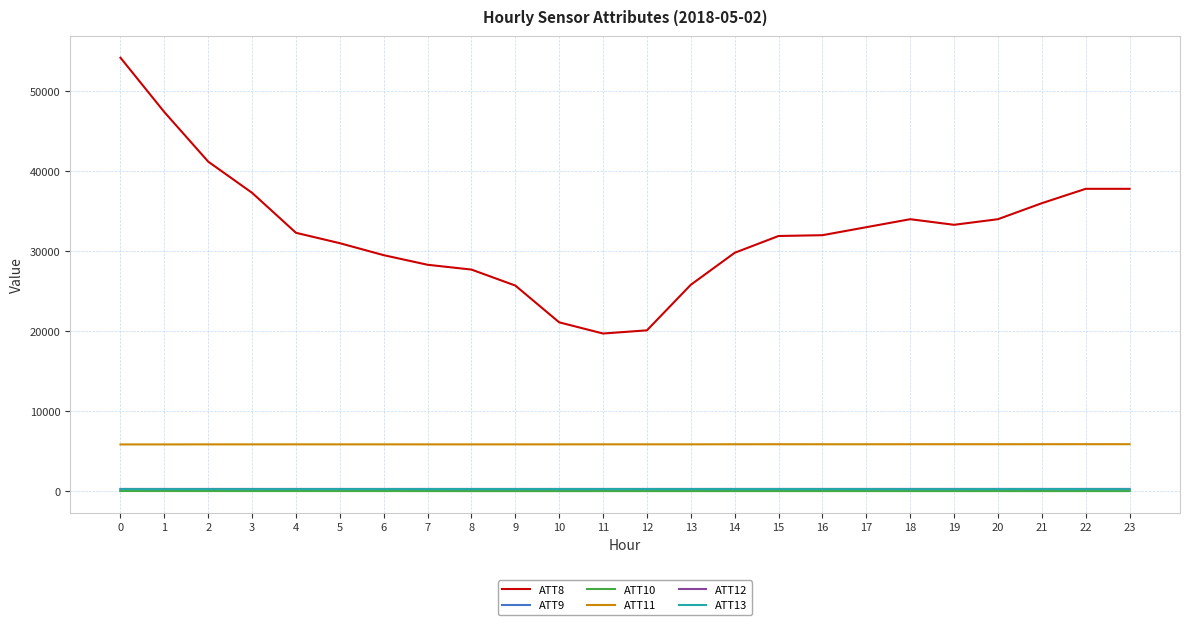

Which series has the largest range (max minus min)?

ATT8